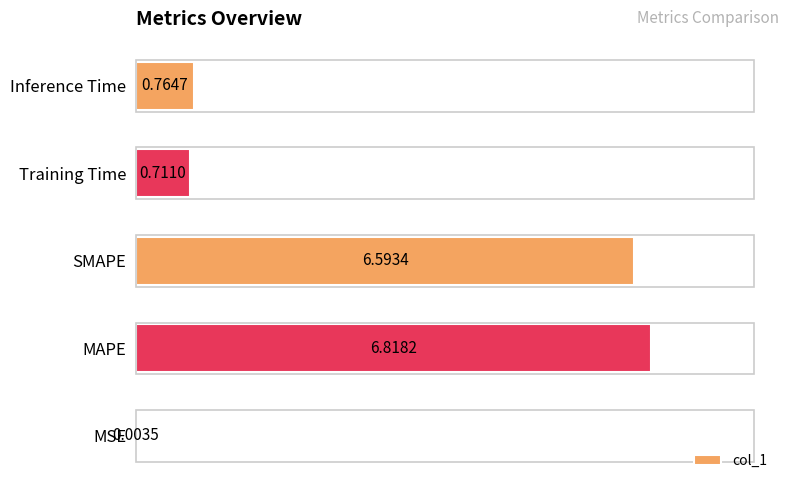

What is the sum of all values?

14.9